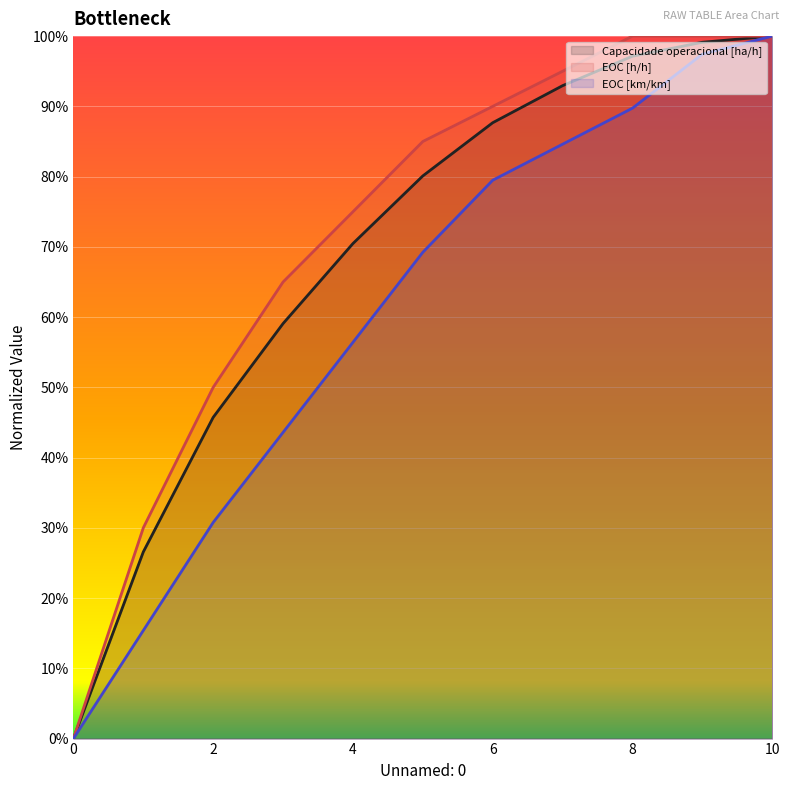

Read the EOC [km/km] value at 3.

0.4